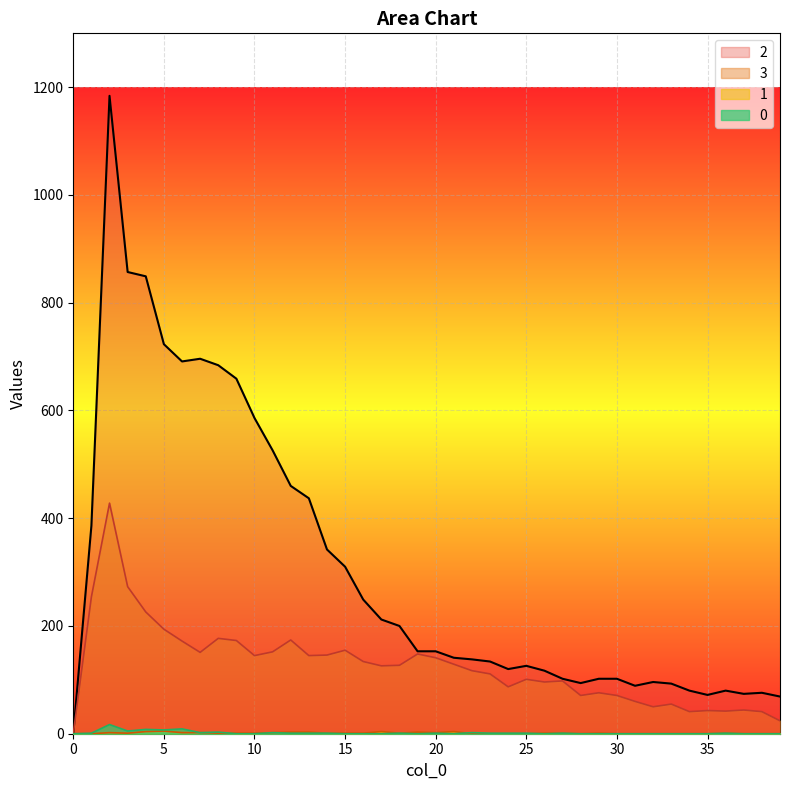

True or false: 1 and 3 cross at least once.

False